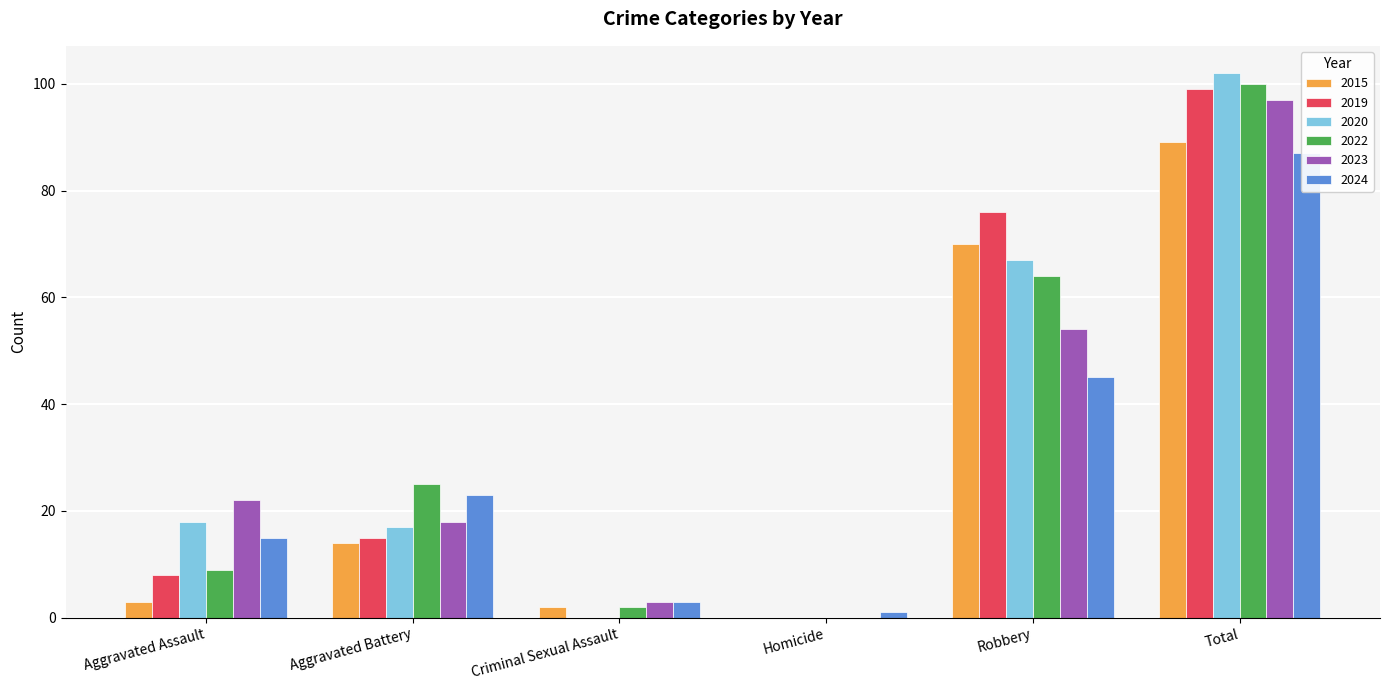

Count the number of categories in the chart.

6